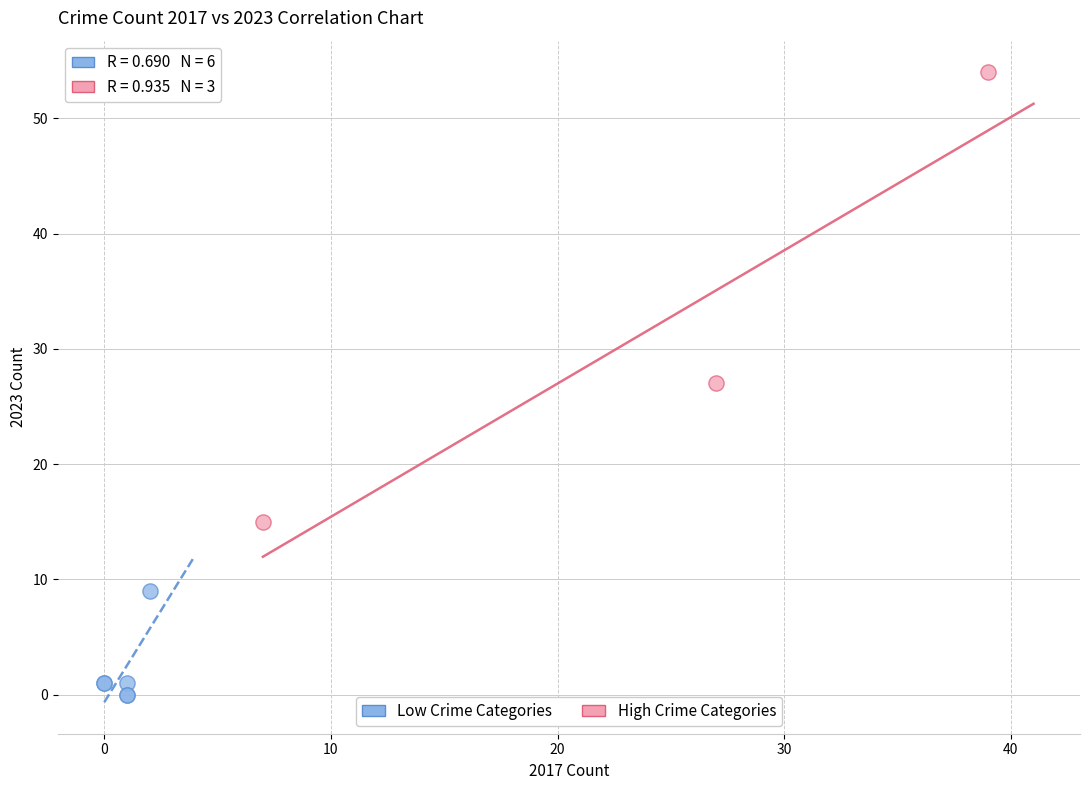

Which series reaches the maximum Y coordinate?

High Crime Categories